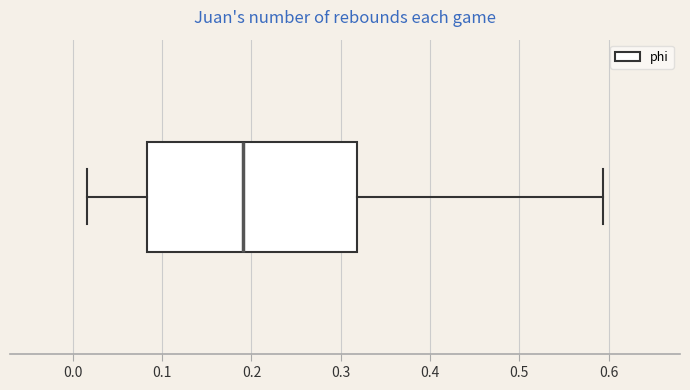

Transcribe this box plot: give where the median line is, the range the box spans, and where the two whiskers end, as read against the x-axis. The values are not printed on the chart, so give them approximately, as read against the axis.

median 0.19, box 0.08 to 0.32, whiskers 0.02 to 0.59